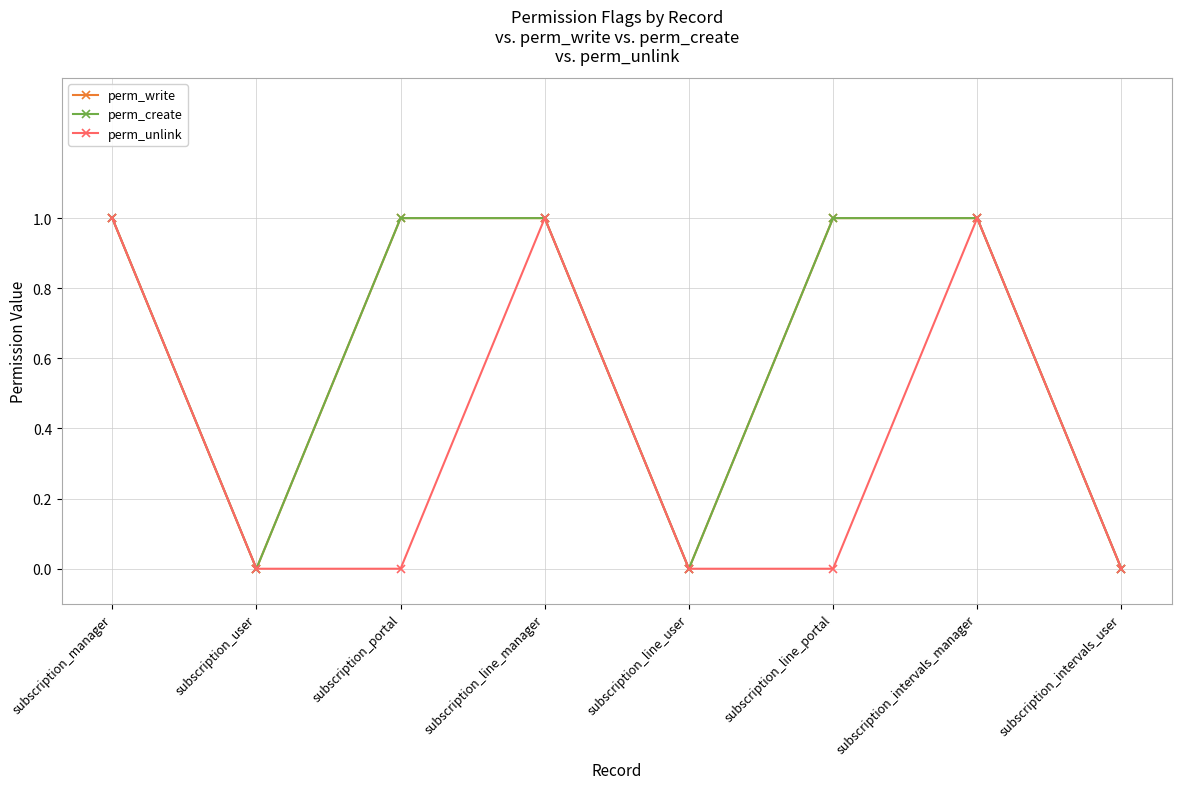

Which has a higher value, subscription_line_user or subscription_portal?

subscription_portal